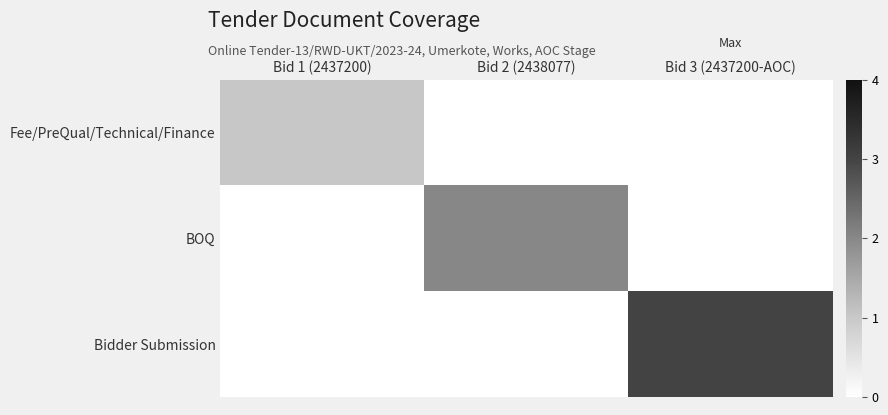

What is the spread (max minus min) of values at Bid 3 (2437200-AOC)?

3